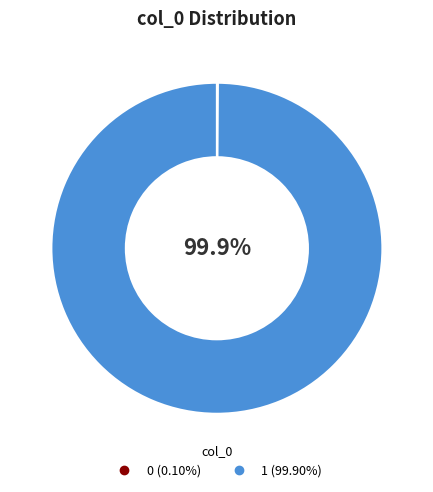

What is the majority slice?

1